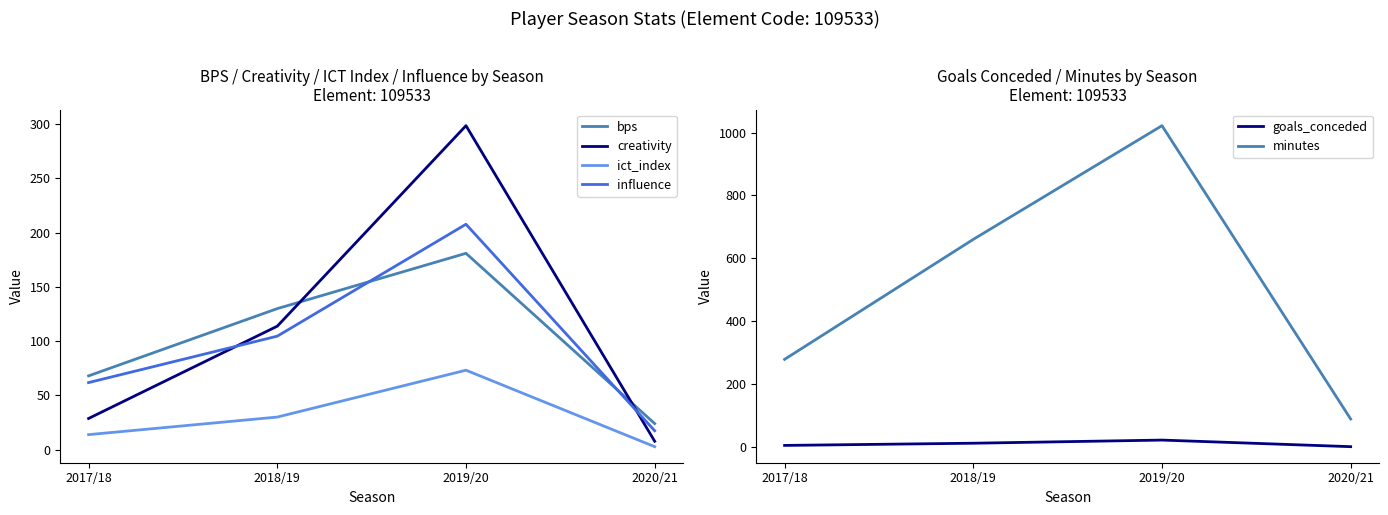

What is the label of the 2nd point from the right?

2019/20